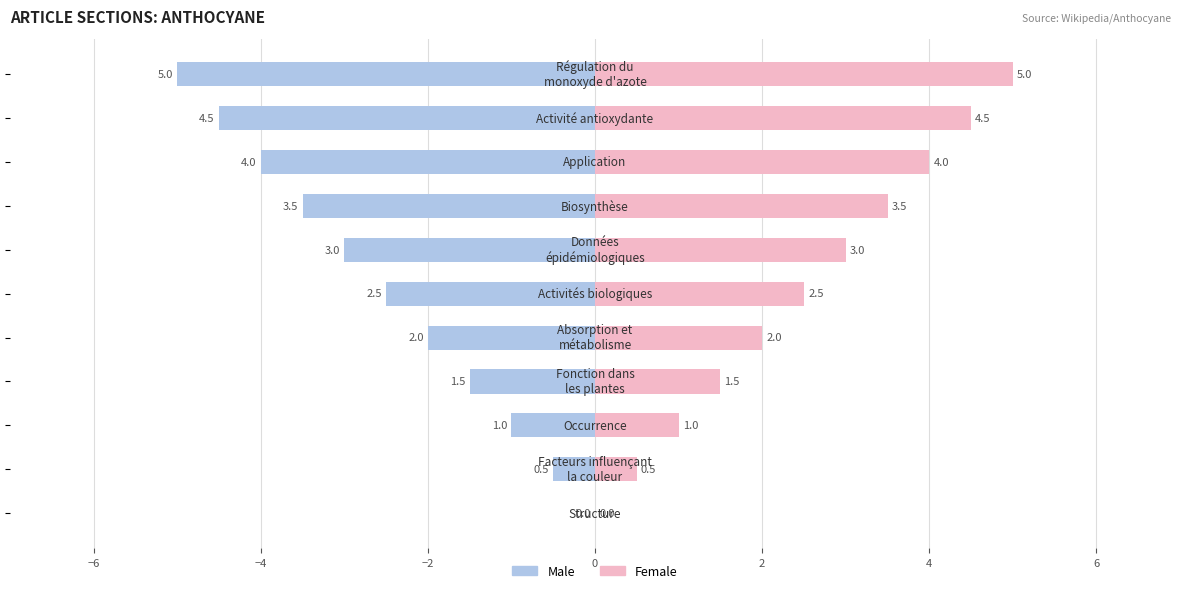

Between −2 and 2, which series saw the biggest shift?

Male